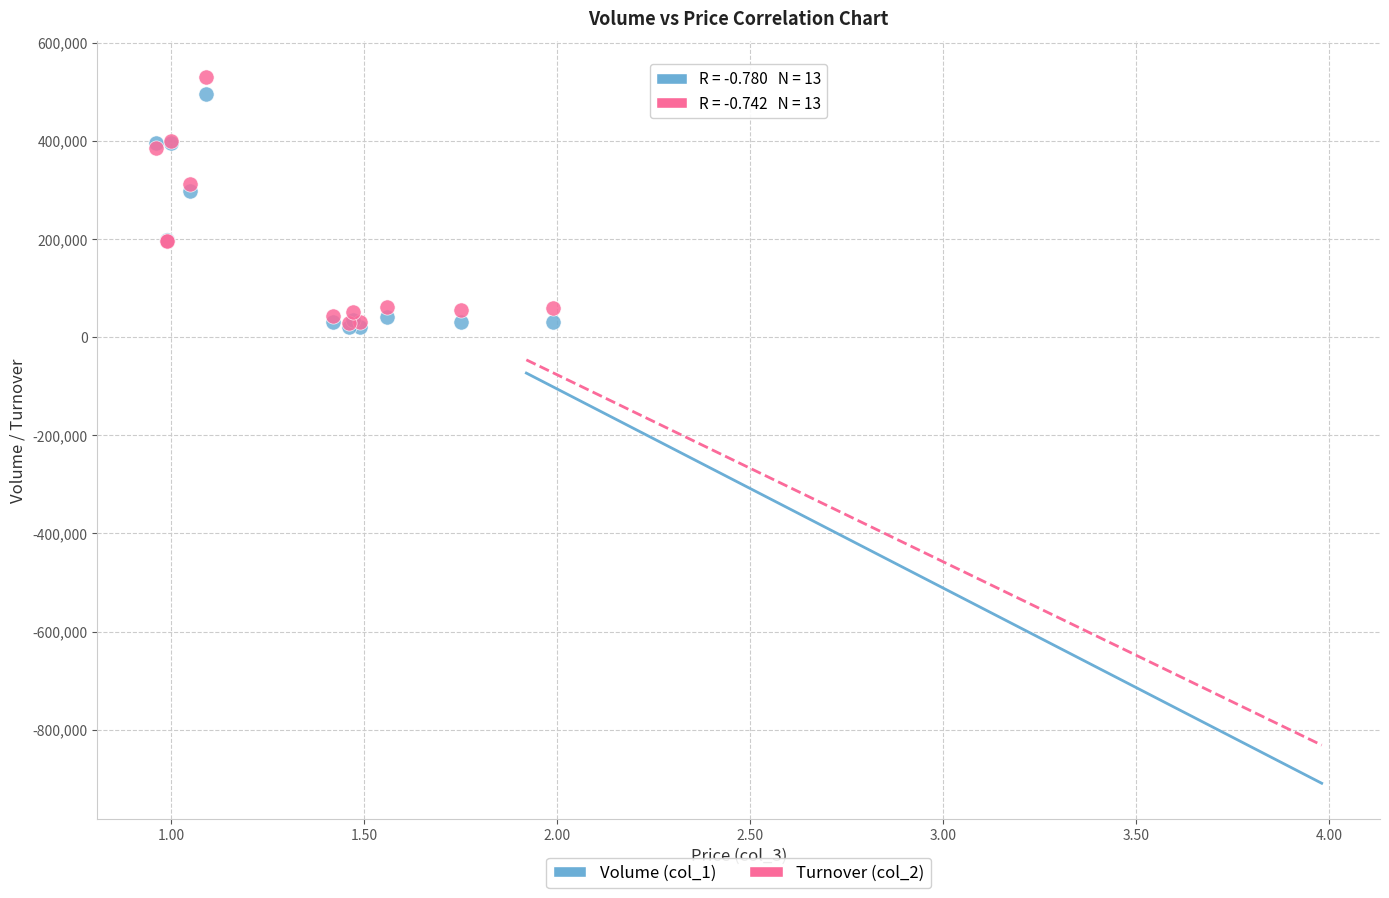

What are all the series names shown in the legend?

Volume (col_1), Turnover (col_2)